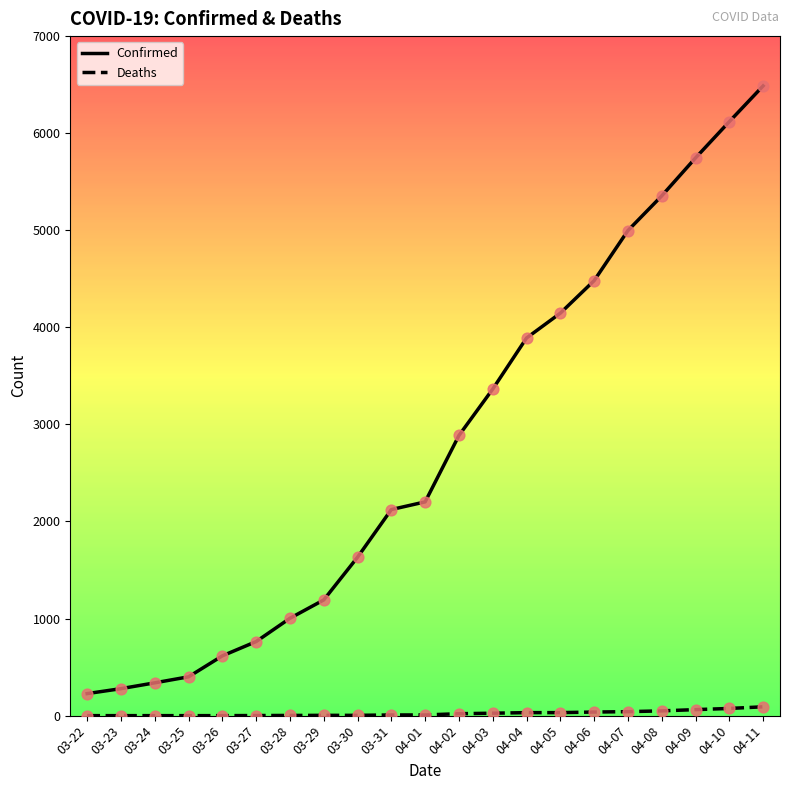

At how many categories does at least one series exceed 5699?

3